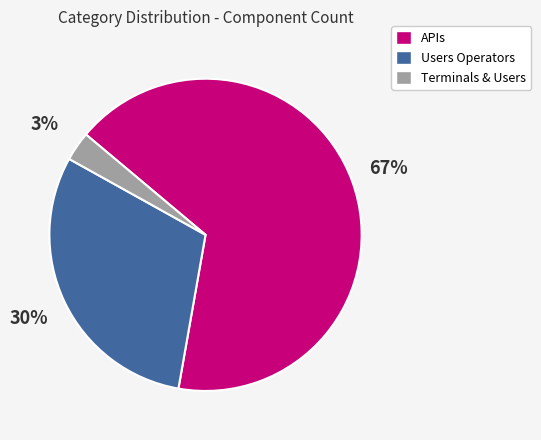

Count the number of slices in the pie.

3